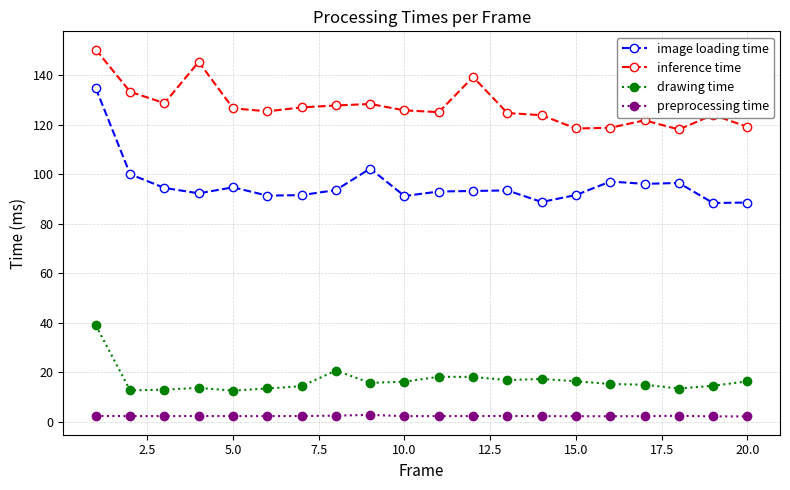

True or false: inference time has more than 2 interior local peaks.

True